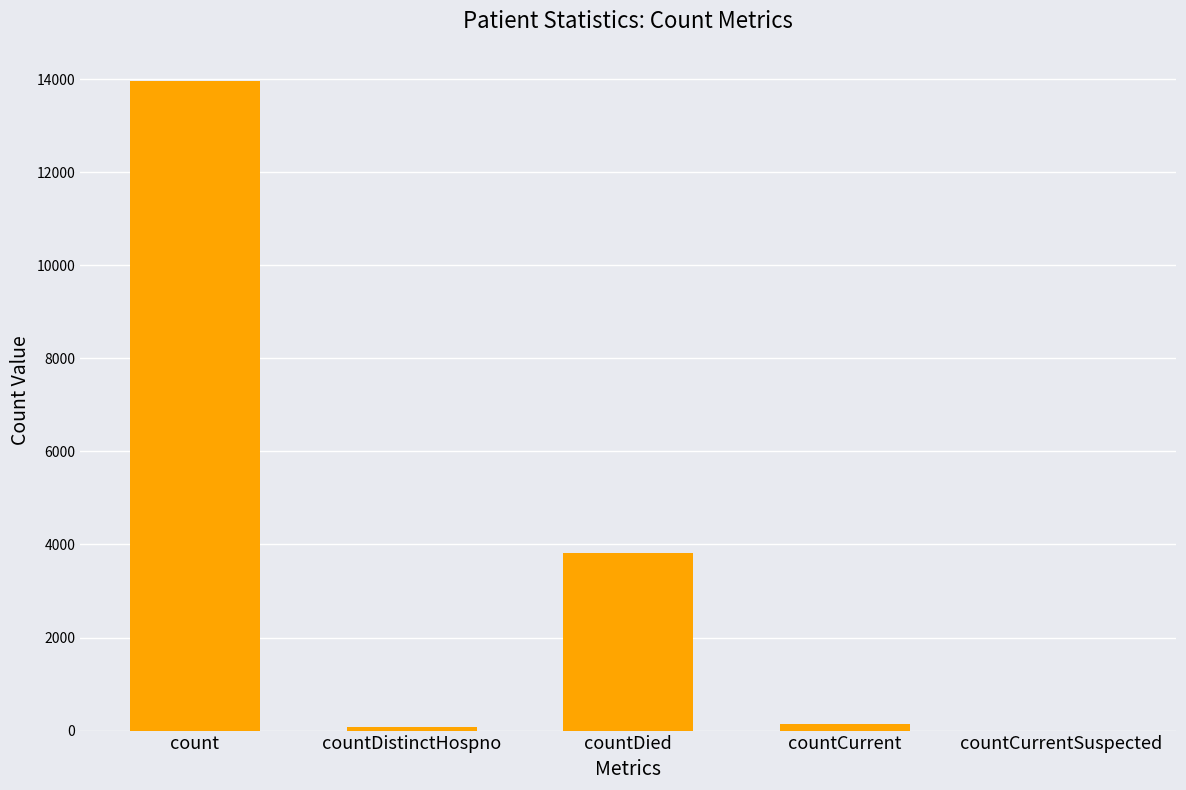

Reading right to left, extract all data points from this chart.

0	149	3822	68	13953